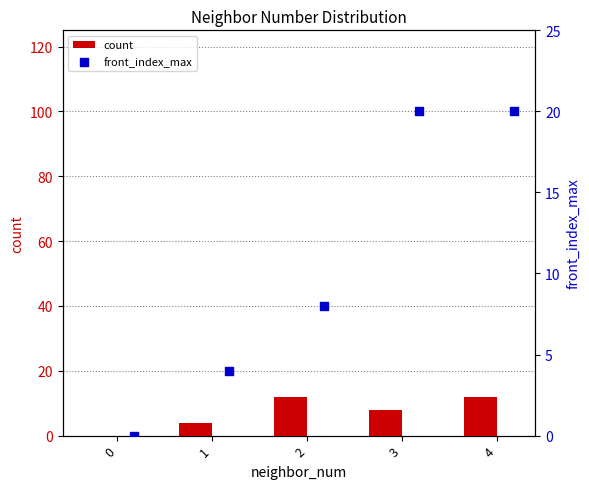

Which series contains the highest Y value?

front_index_max